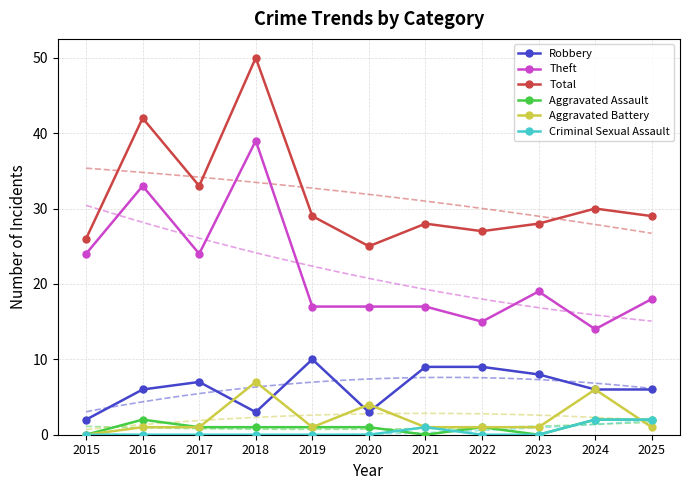

How many values in the Aggravated Battery series are below 1?

1